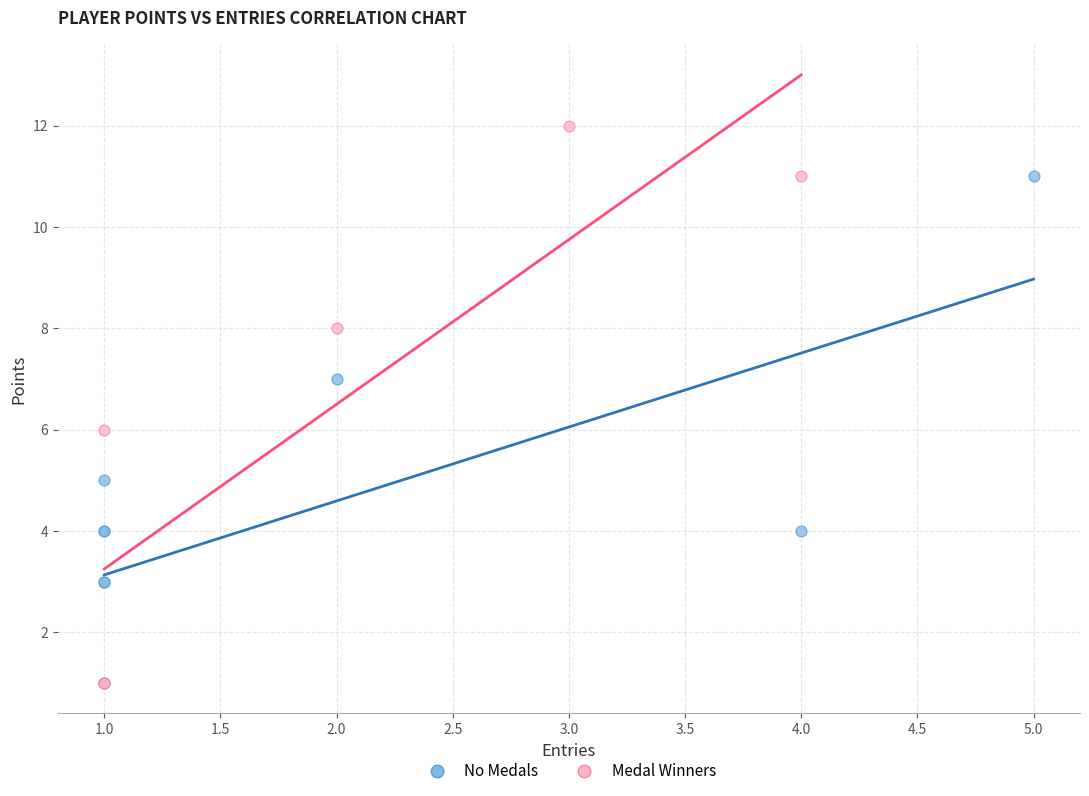

Which series has the largest Y range (max minus min)?

Medal Winners